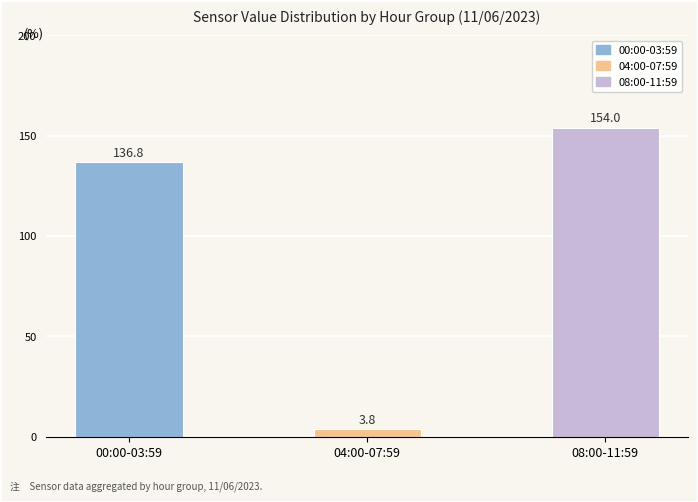

What is the change in value from 00:00-03:59 to 04:00-07:59?

-133.0